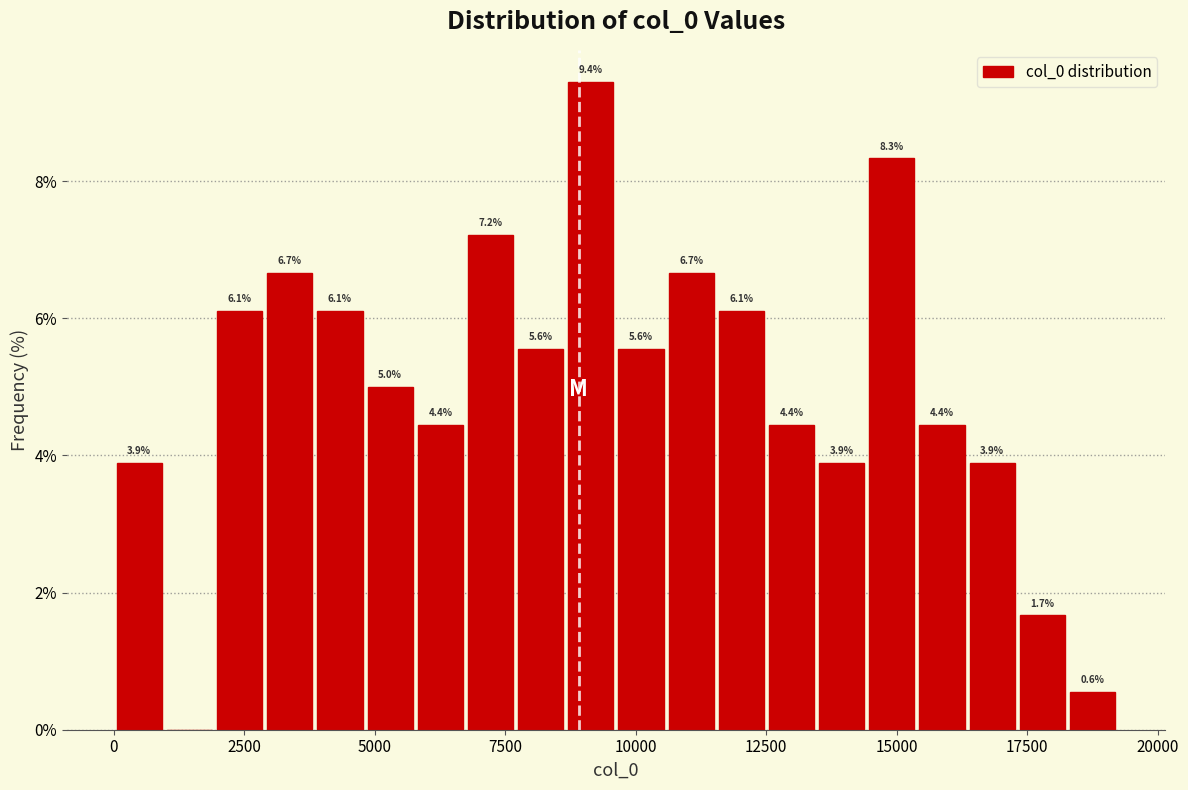

Read against the x-axis, roughly where is the centre of the tallest bar?

9000